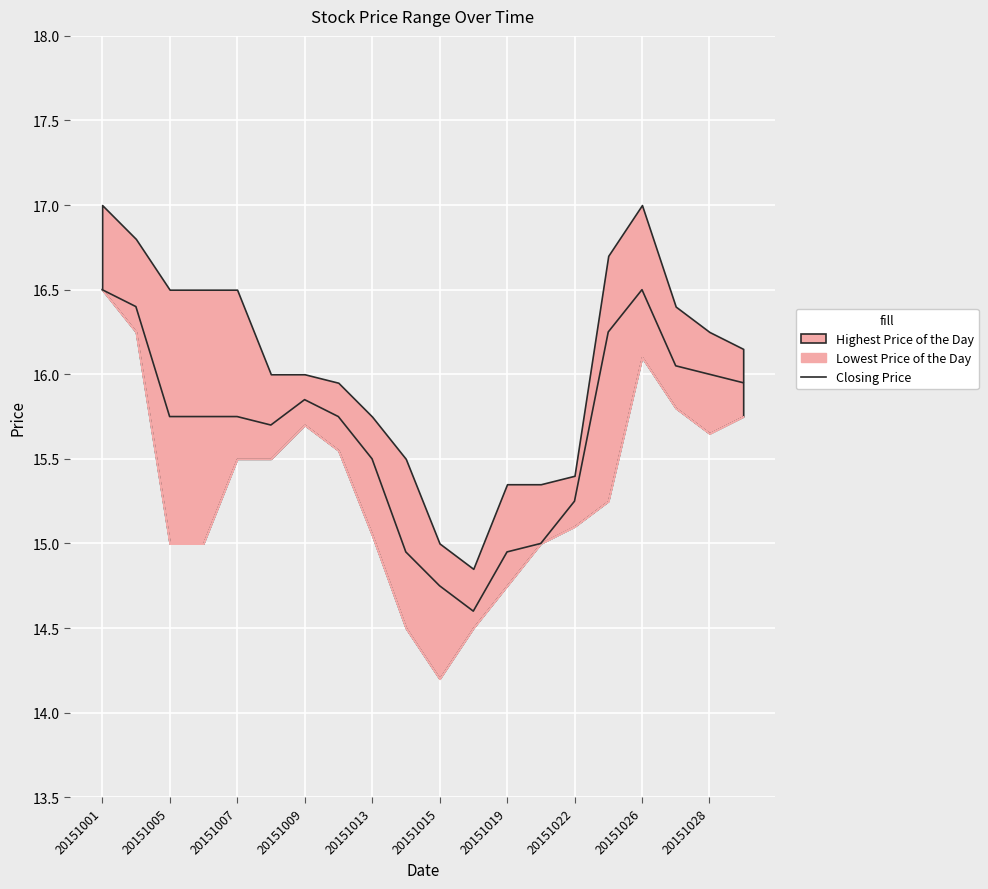

What is the minimum value for Closing Price?

14.6